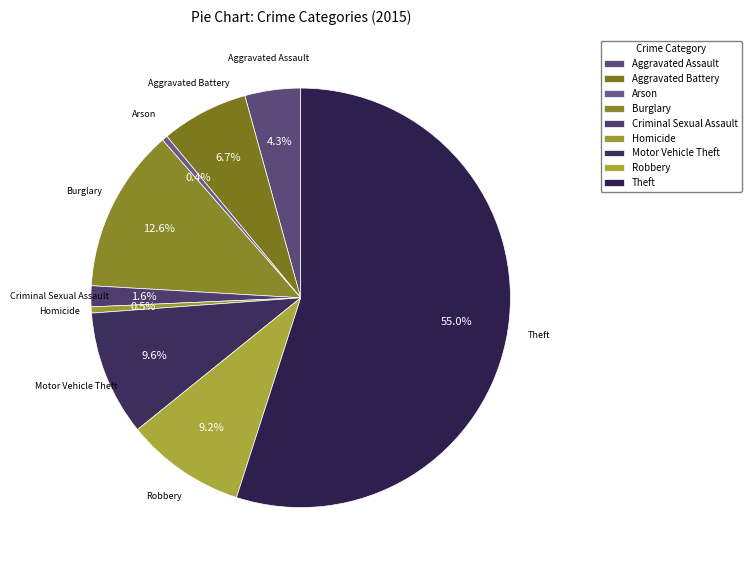

Rank the categories by value from highest to lowest.

Theft, Burglary, Motor Vehicle Theft, Robbery, Aggravated Battery, Aggravated Assault, Criminal Sexual Assault, Homicide, Arson